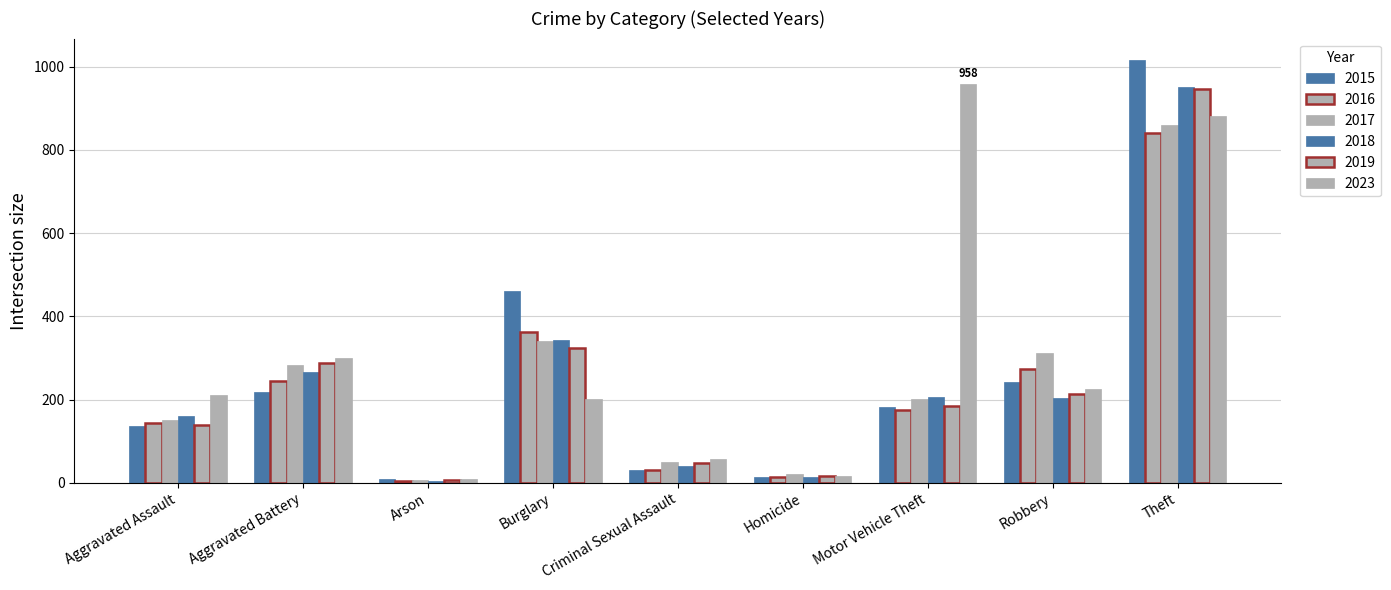

List the labels in order of 2015 value, smallest first.

Arson, Homicide, Criminal Sexual Assault, Aggravated Assault, Motor Vehicle Theft, Aggravated Battery, Robbery, Burglary, Theft